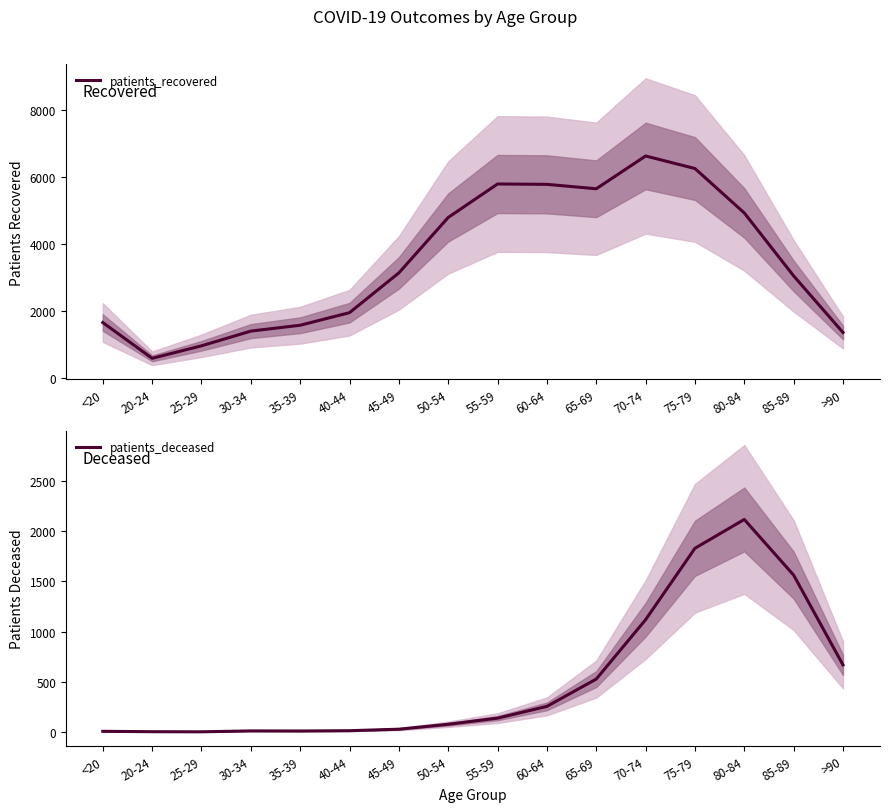

Reading left to right, extract all data points from this chart.

patients_recovered: <20=1649	20-24=582	25-29=955	30-34=1394	35-39=1569	40-44=1944	45-49=3131	50-54=4784	55-59=5783	60-64=5772	65-69=5640	70-74=6618	75-79=6244	80-84=4919	85-89=3041	>90=1353
patients_deceased: <20=7	20-24=3	25-29=2	30-34=11	35-39=10	40-44=13	45-49=28	50-54=77	55-59=138	60-64=255	65-69=527	70-74=1118	75-79=1829	80-84=2116	85-89=1562	>90=668